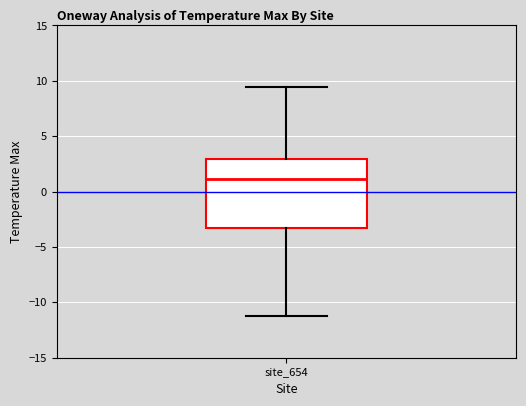

Where does the upper whisker of the box for site_654 end on the y-axis? The values are not printed on the chart, so give them approximately, as read against the axis.

9.5